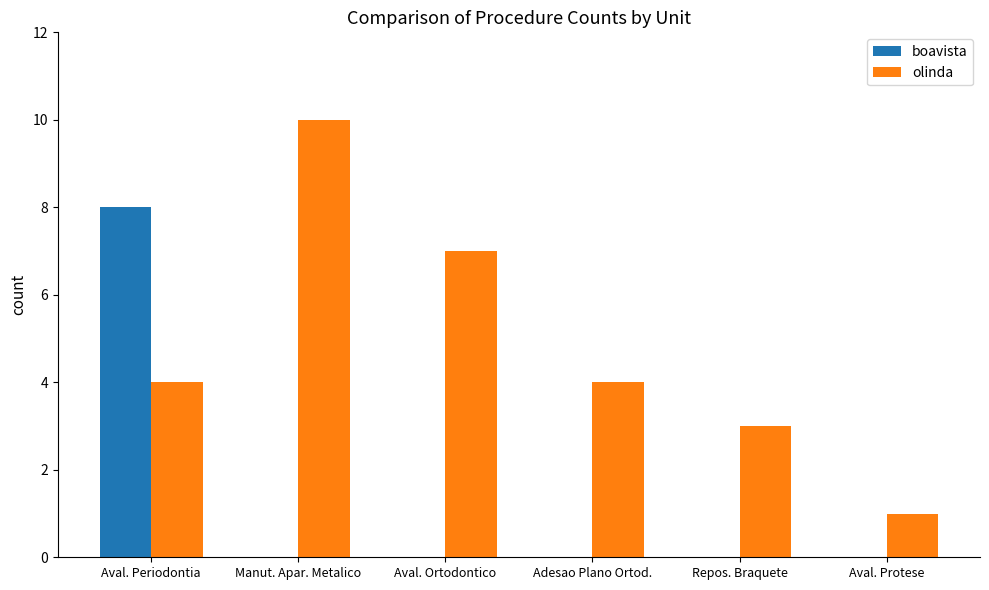

Between Adesao Plano Ortod. and Repos. Braquete, which series saw the biggest shift?

olinda